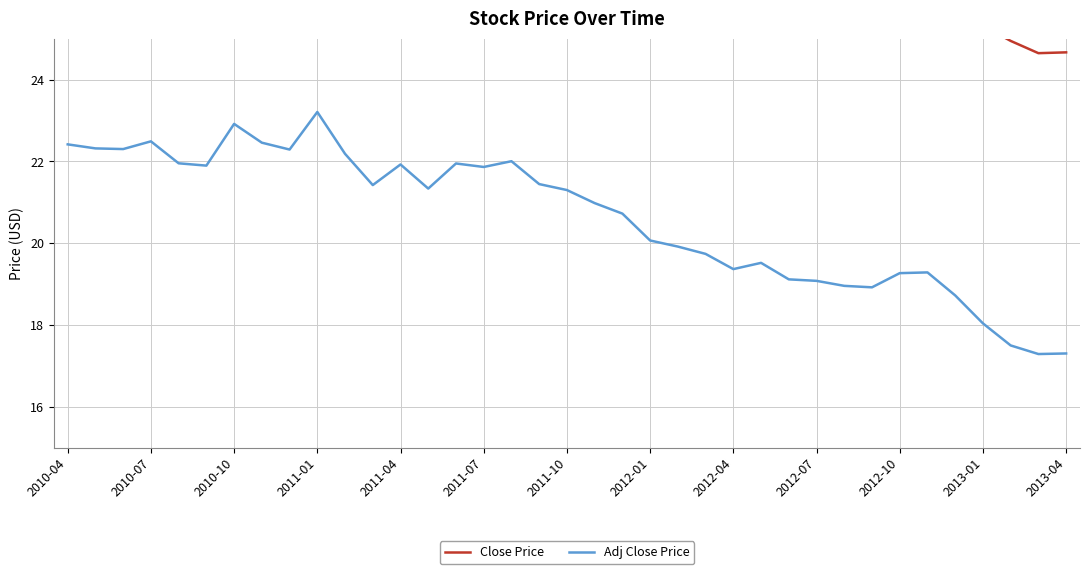

Does the chart have visible grid lines?

Yes